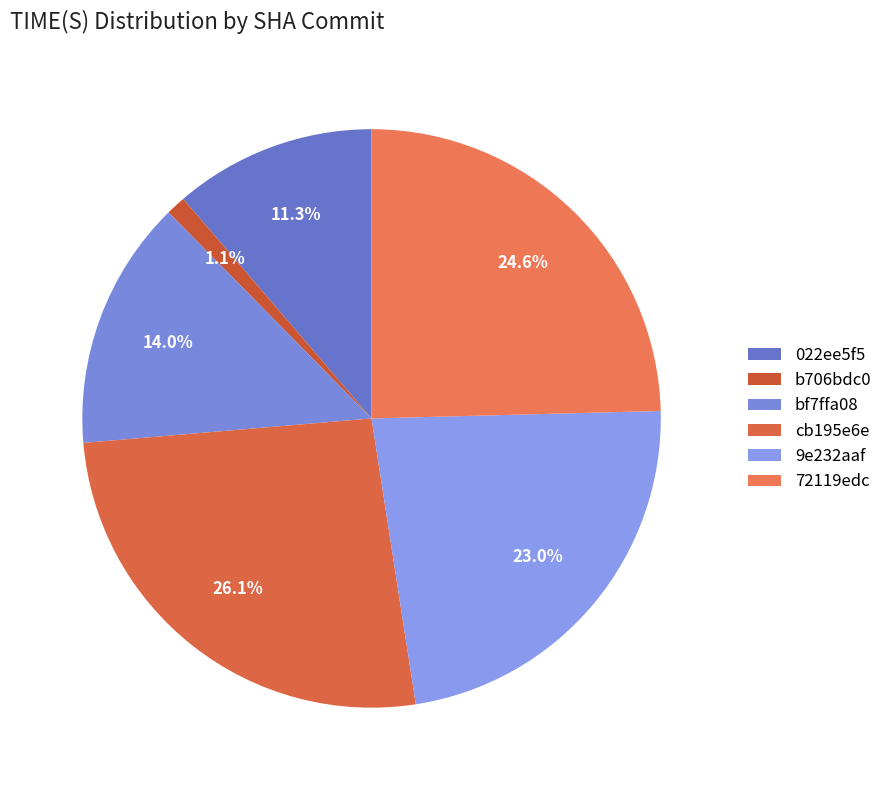

Is 9e232aaf the majority of the pie?

No